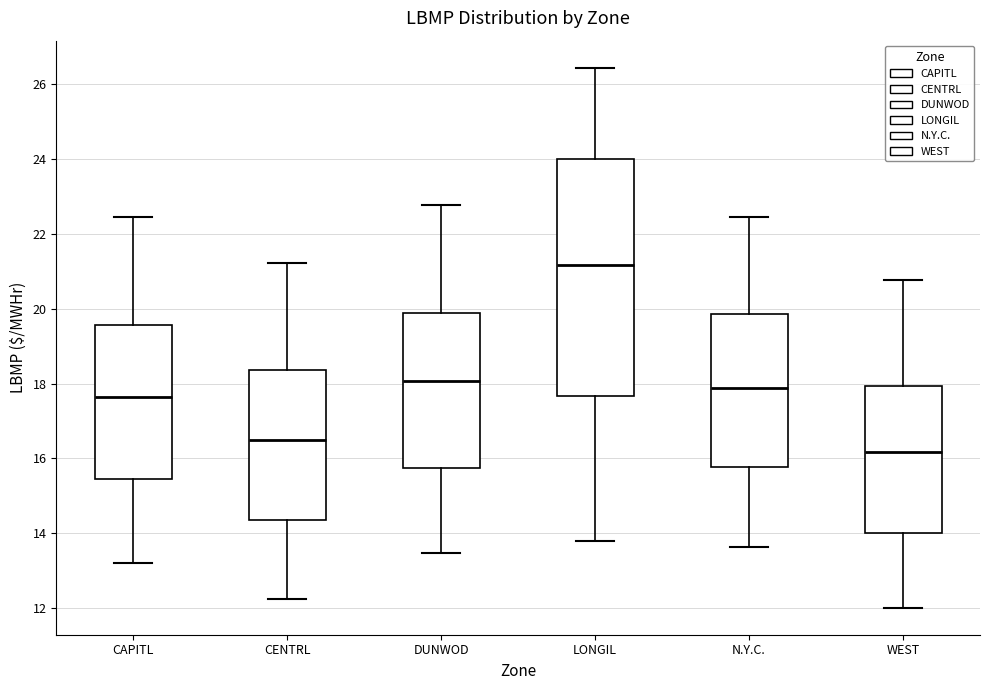

Reading left to right, read every box against the y-axis: the position of its median line, the range the box covers, and the ends of its whiskers. The values are not printed on the chart, so give them approximately, as read against the axis.

CAPITL: median 17.6, box 15.4 to 19.6, whiskers 13.2 to 22.4
CENTRL: median 16.6, box 14.4 to 18.4, whiskers 12.2 to 21.2
DUNWOD: median 18.0, box 15.8 to 19.8, whiskers 13.4 to 22.8
LONGIL: median 21.2, box 17.6 to 24.0, whiskers 13.8 to 26.4
N.Y.C.: median 17.8, box 15.8 to 19.8, whiskers 13.6 to 22.4
WEST: median 16.2, box 14.0 to 18.0, whiskers 12.0 to 20.8